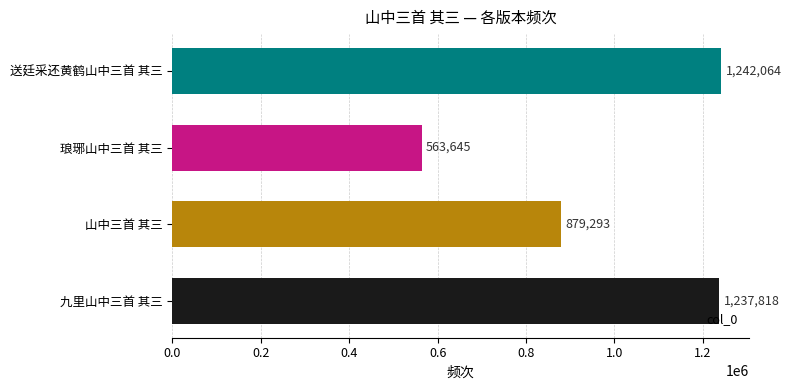

Where is the data nearest to the value 902854?

山中三首 其三